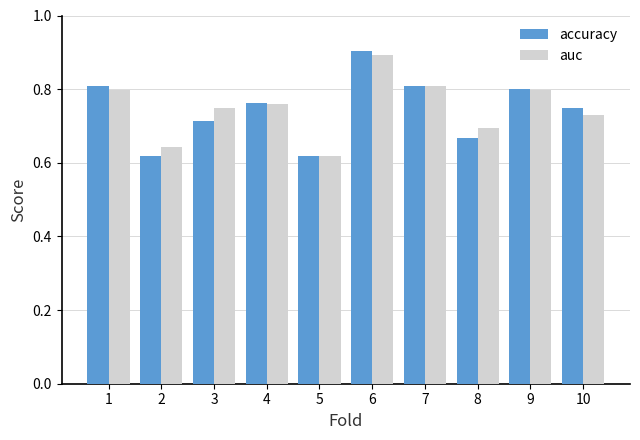

True or false: accuracy has a value of 1.3 at 4.

False